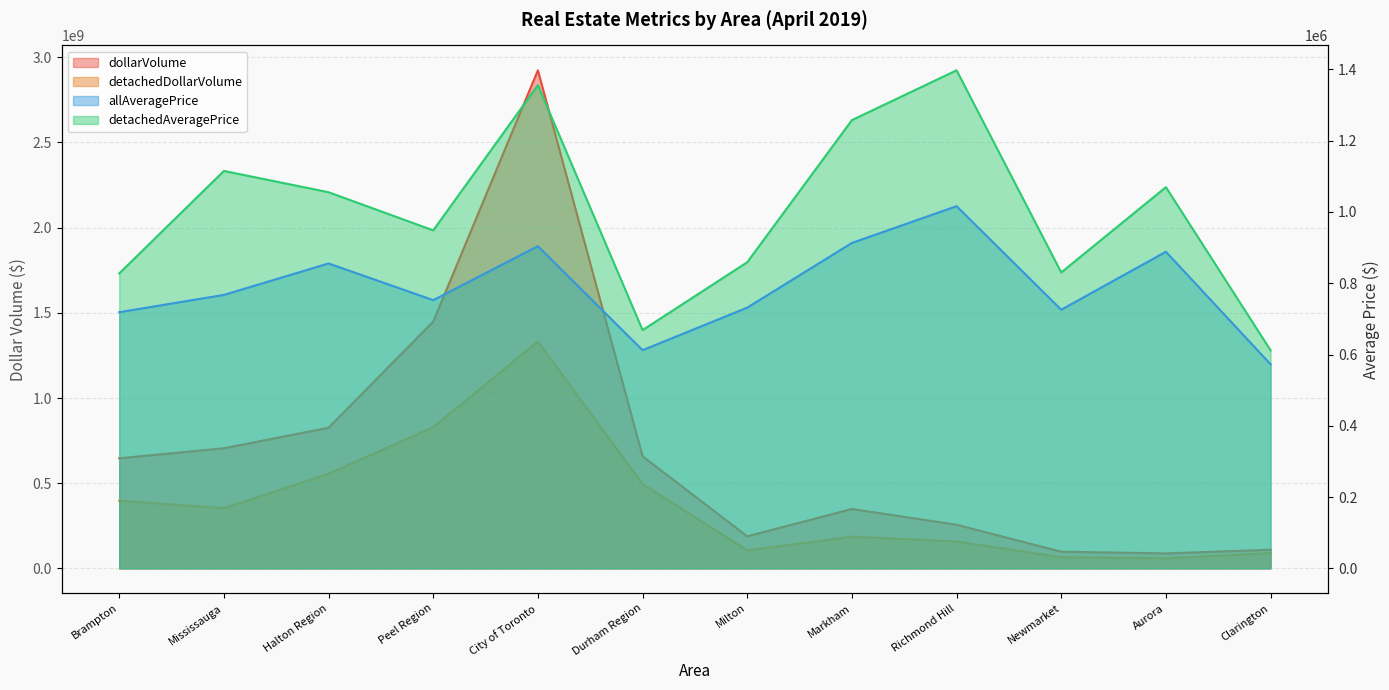

How many values in the dollarVolume series exceed 646185418?

5